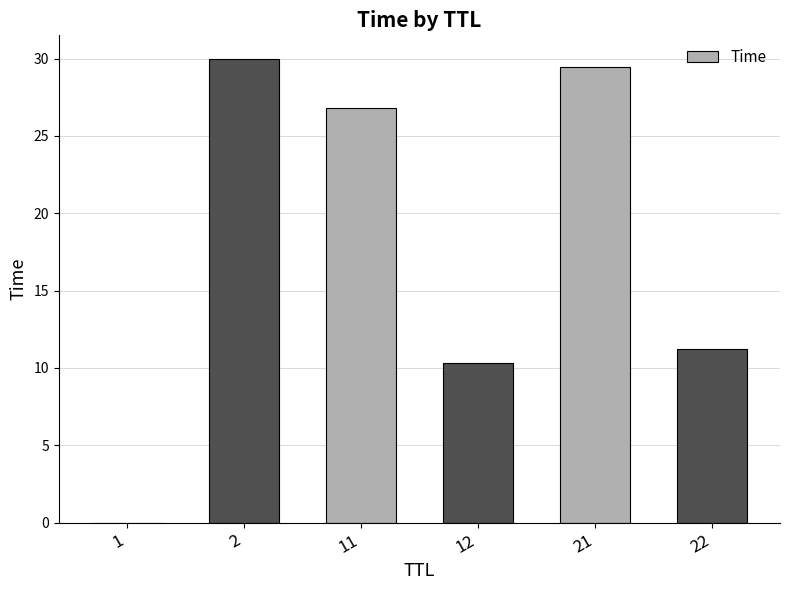

The value at 11 is 26.8. True or false?

True